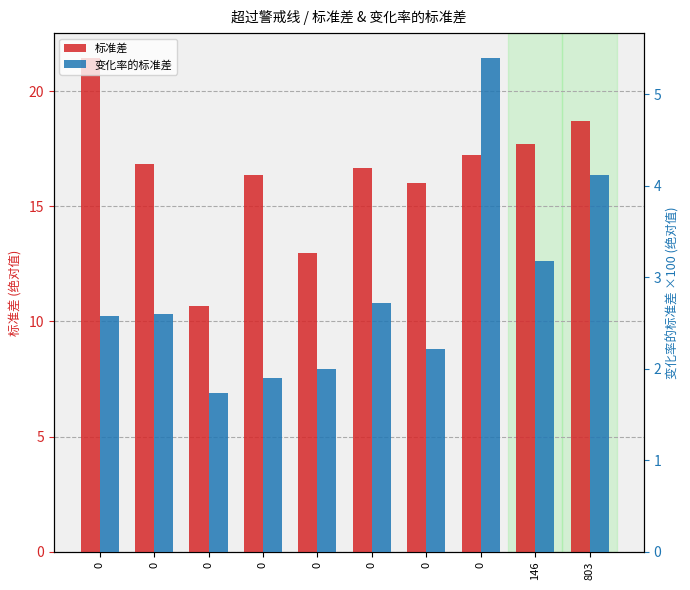

What is the difference between the 标准差 values at 0 and 0?

0.4